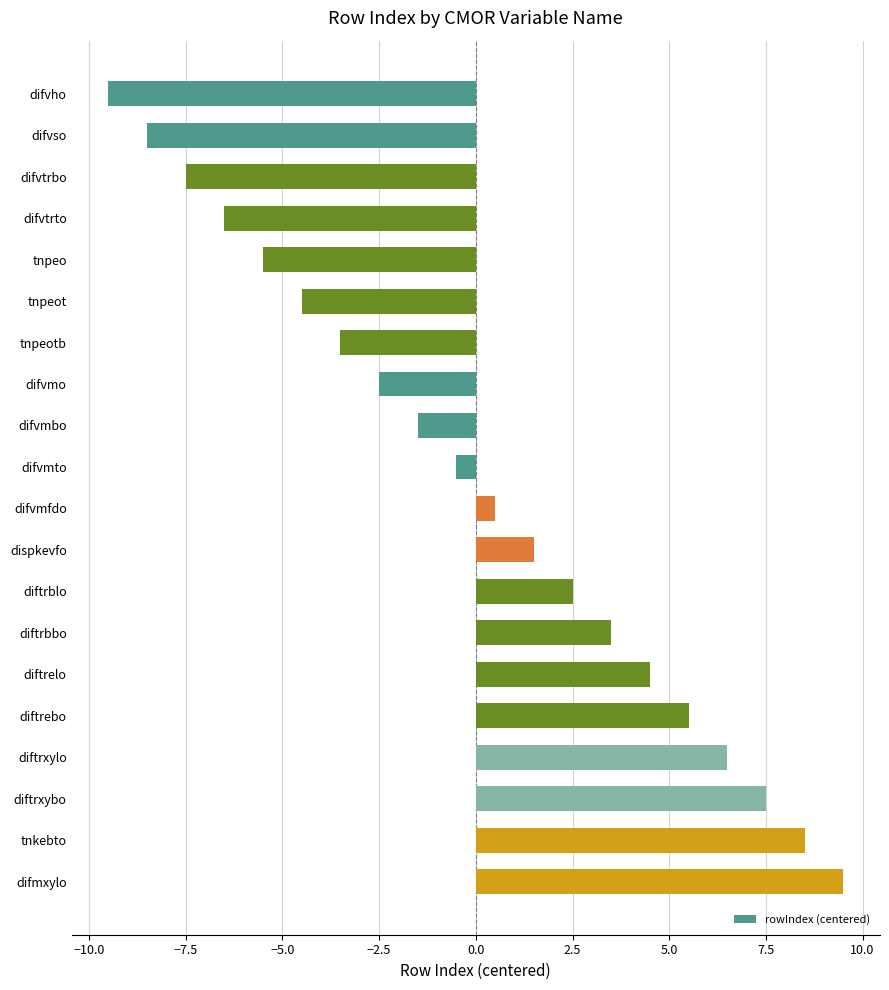

What is the difference between the maximum and minimum values?

19.0